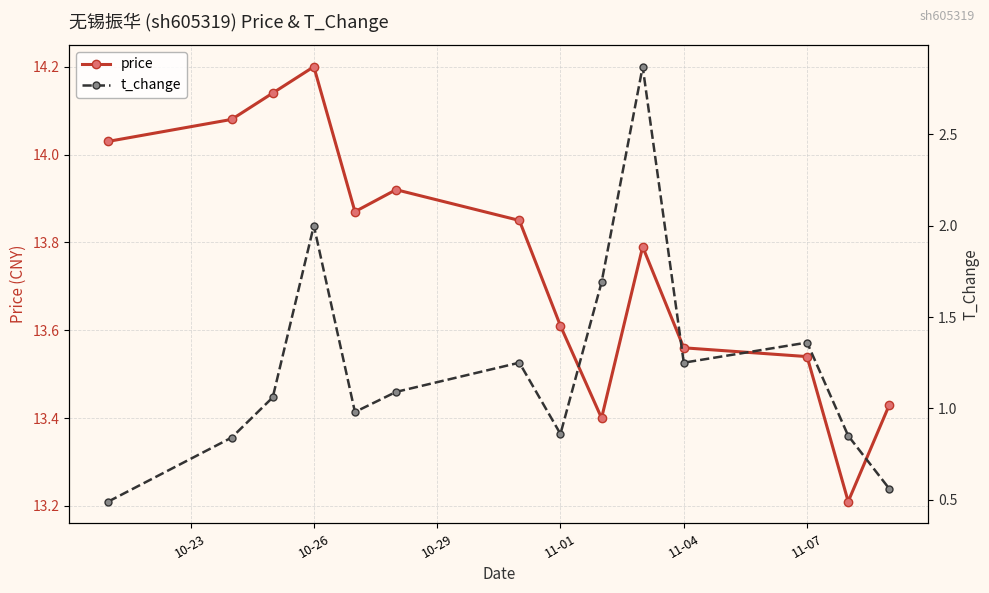

What is the greatest value displayed?

14.2